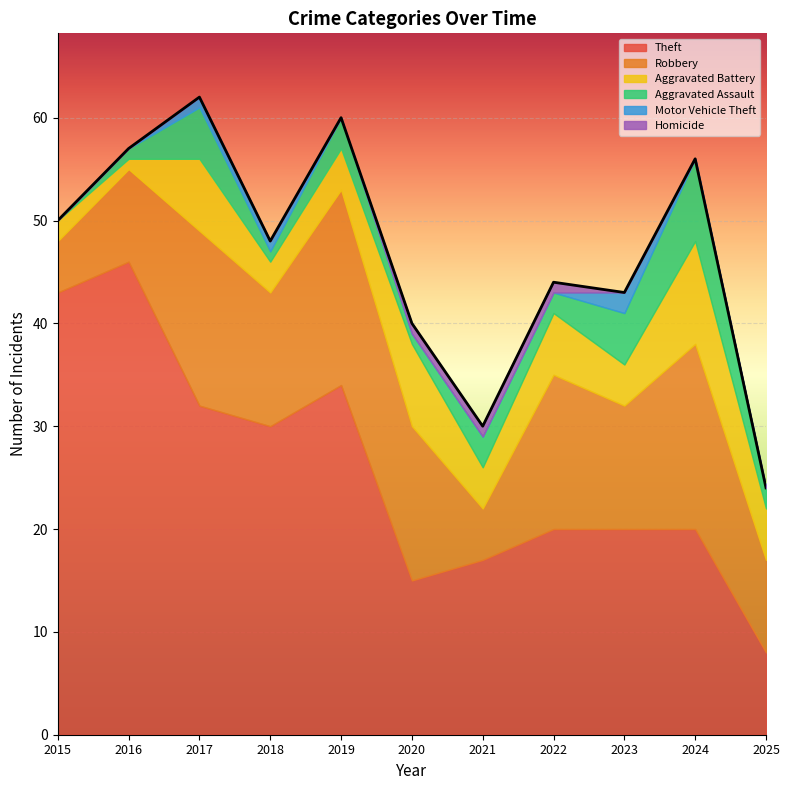

How many values in the Theft series are below 20?

3